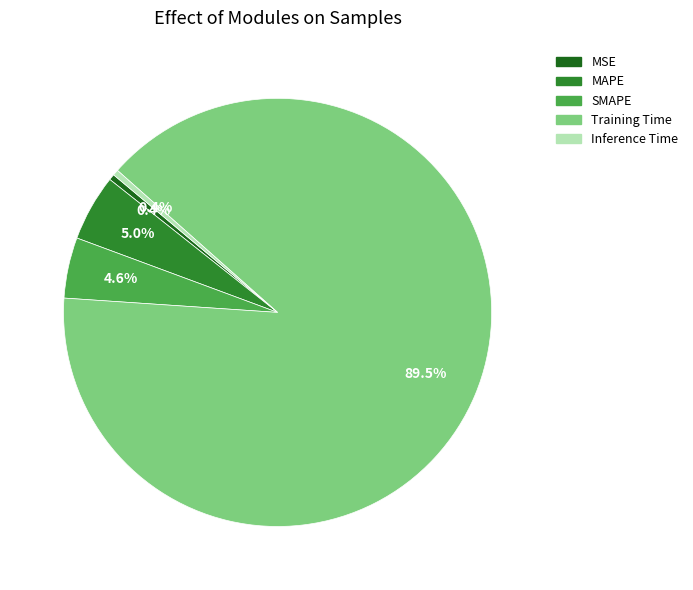

Does MAPE represent more than half of the total?

No